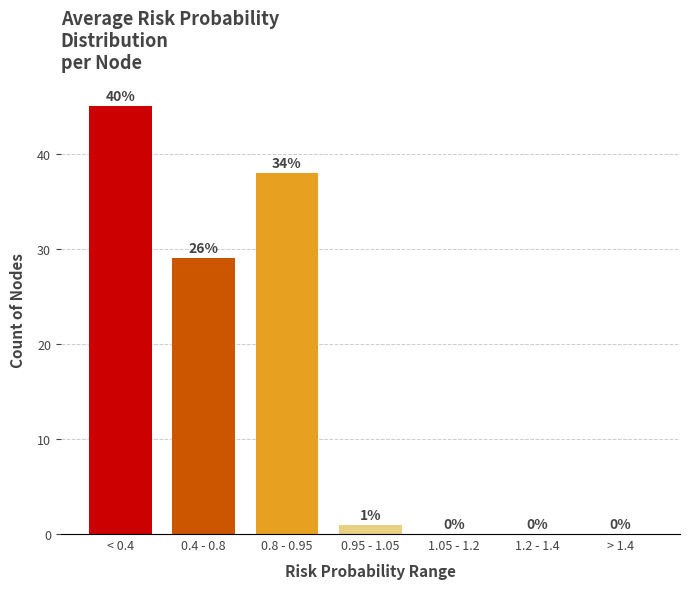

Reading left to right, list all the values displayed in this chart.

< 0.4=45	0.4 - 0.8=29	0.8 - 0.95=38	0.95 - 1.05=1	1.05 - 1.2=0	1.2 - 1.4=0	> 1.4=0